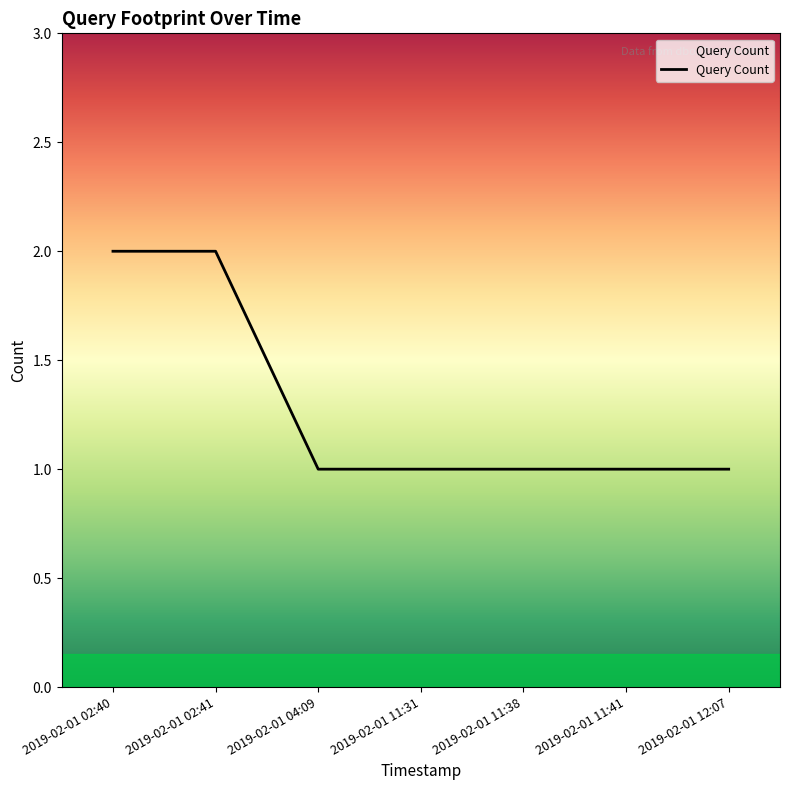

The value at 2019-02-01 02:41 is 1. True or false?

False